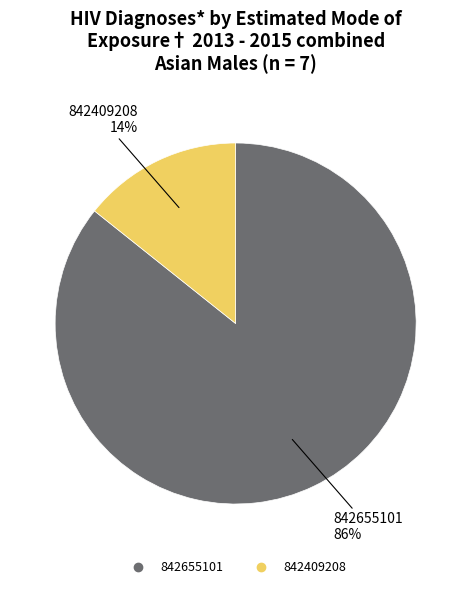

Which has a higher value, 842409208 or 842655101?

842655101